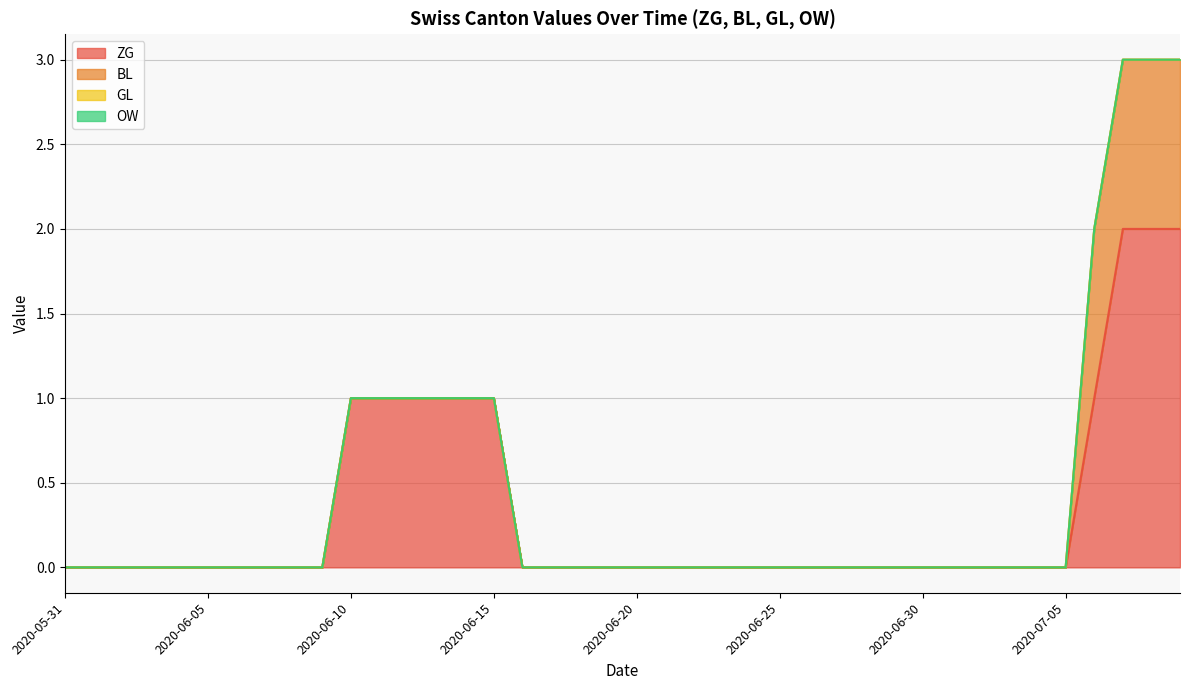

True or false: GL has more than 2 points higher than both neighbors.

False